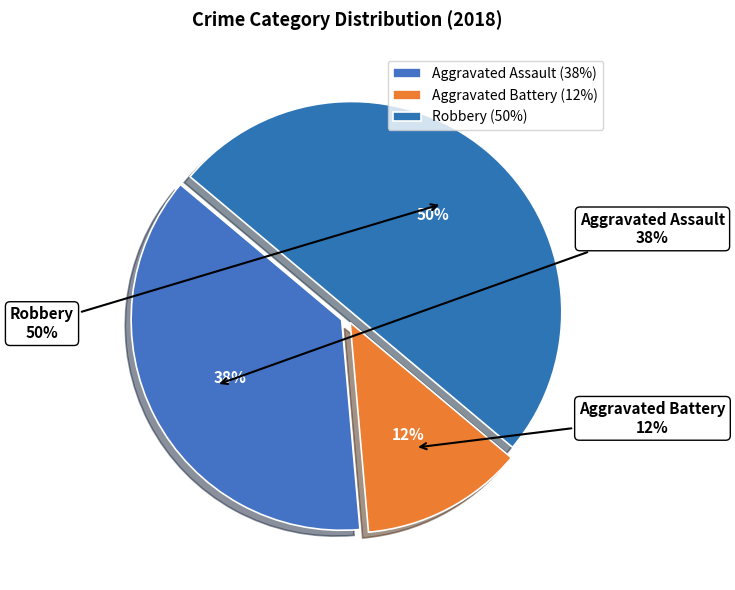

To the nearest percent, what percentage of the pie is Robbery?

50%